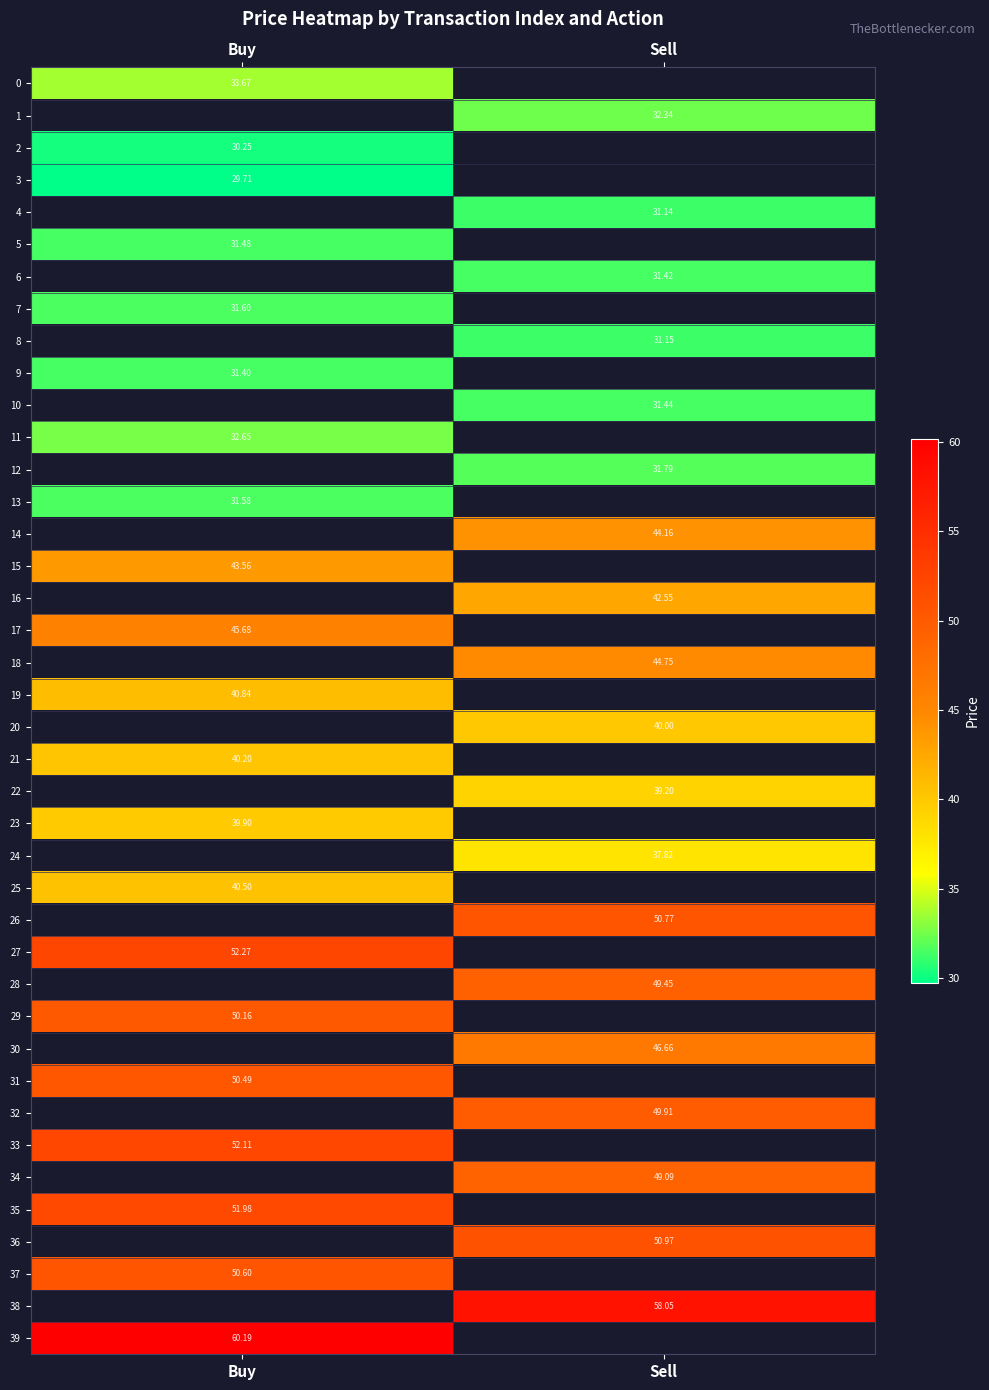

Count the number of data series in this chart.

40